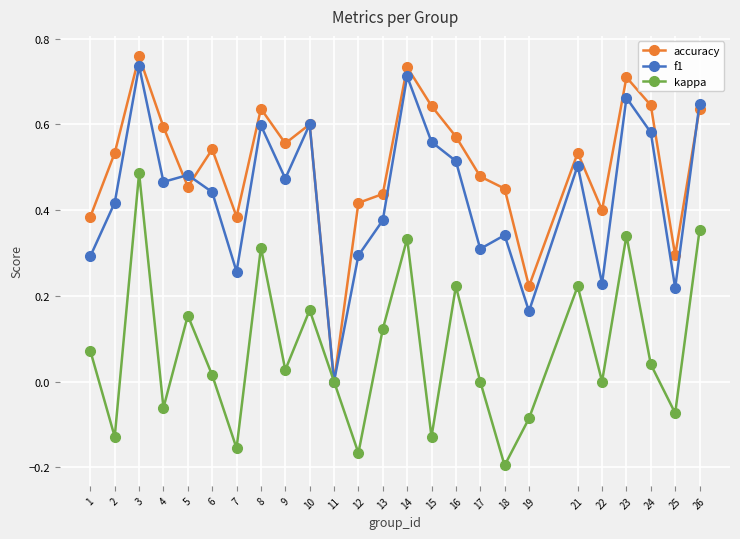

Rank the series by their maximum value, from lowest to highest.

kappa, f1, accuracy